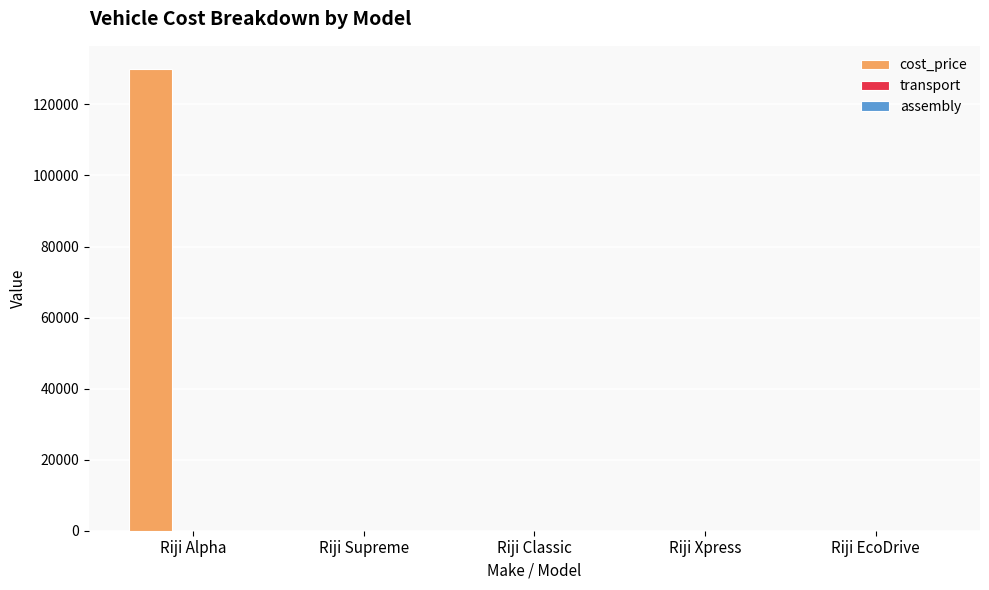

At which category is the sum across all series the highest?

Riji Alpha